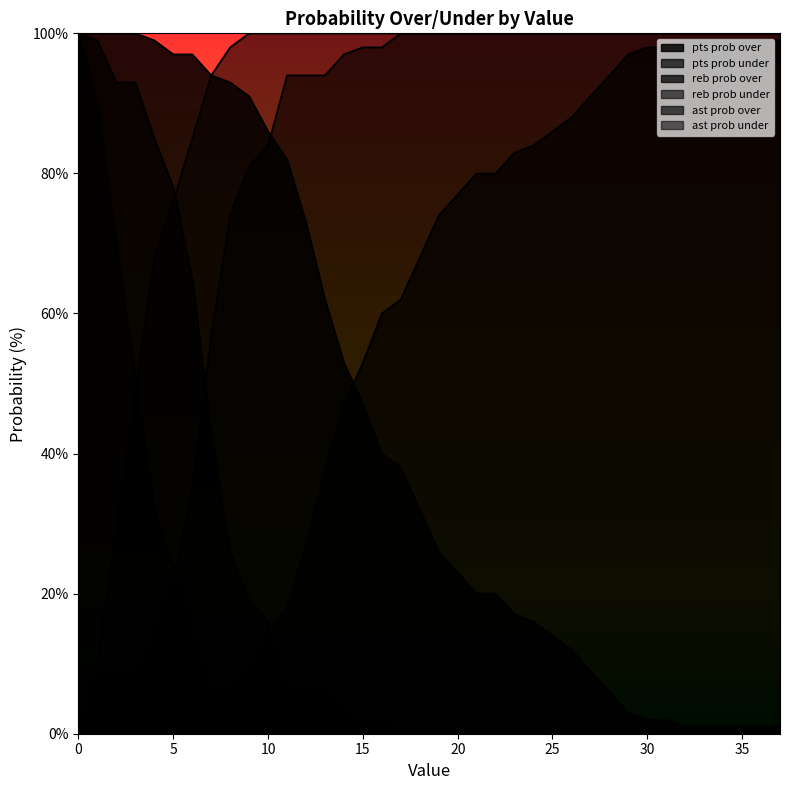

True or false: ast prob over and reb prob over cross at least once.

False